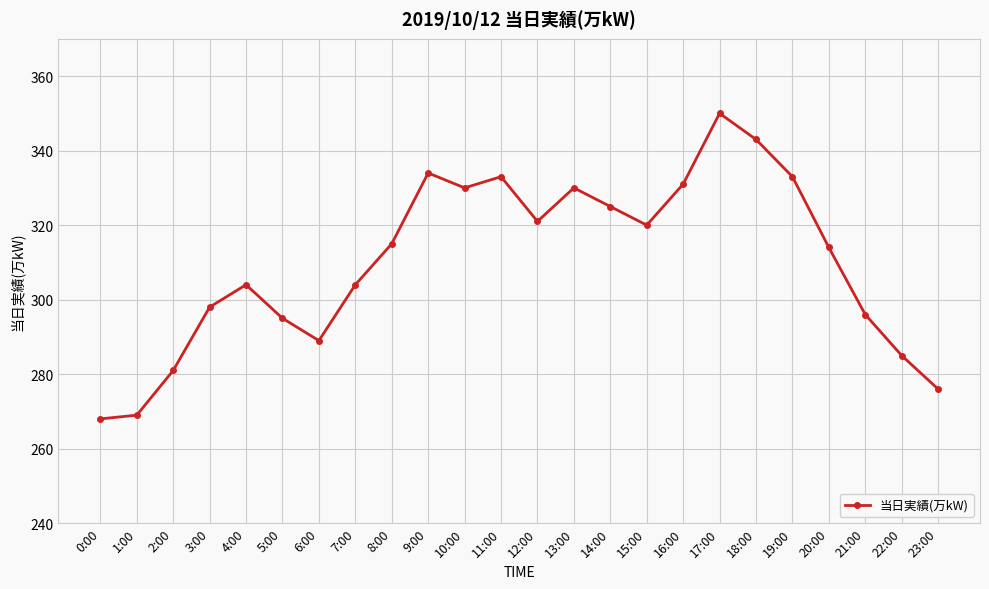

What is the average value?

310